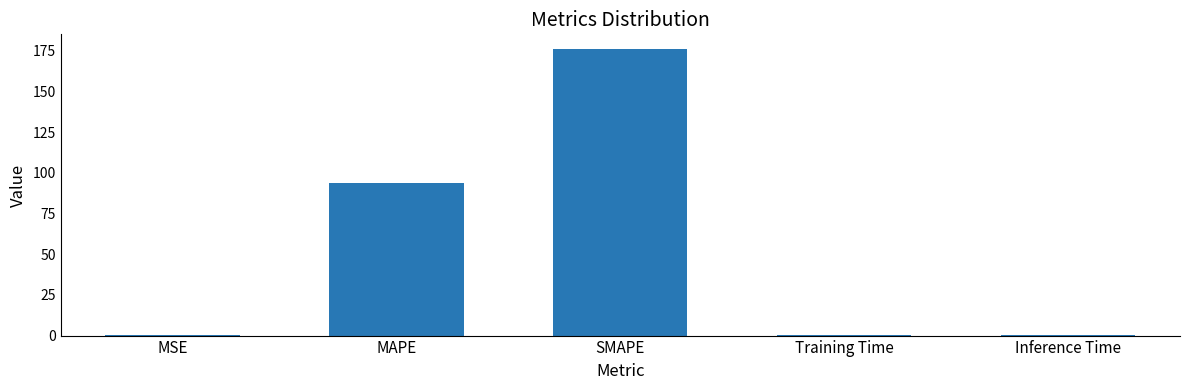

What is the greatest value displayed?

176.3